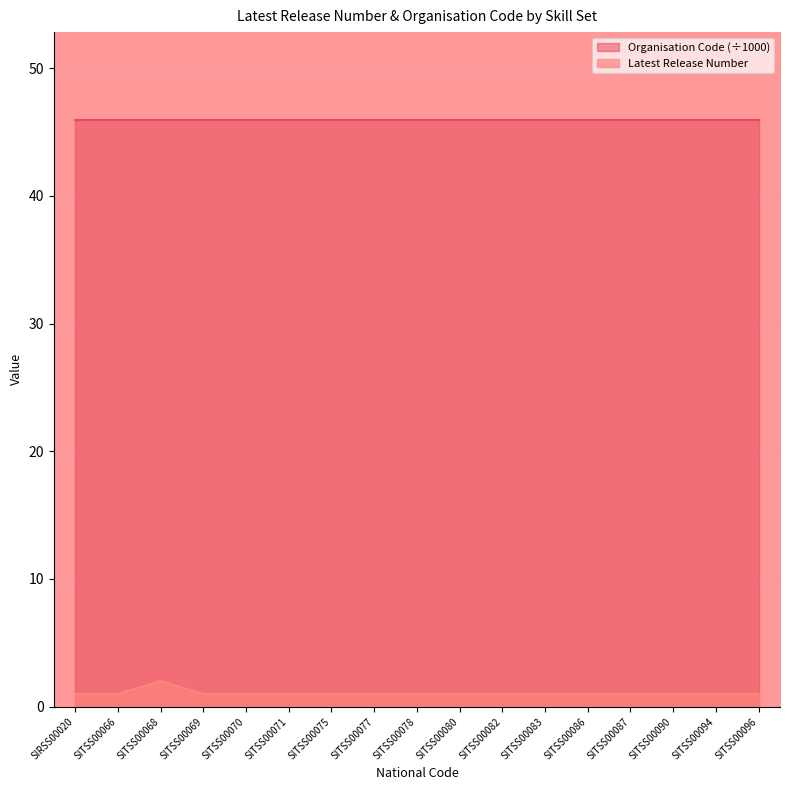

Which category has the lowest value across all series?

SIRSS00020